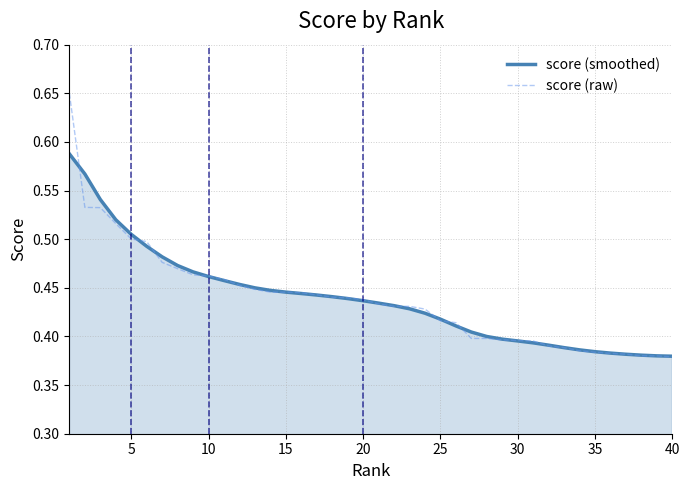

Which series has the widest spread of values?

score (raw)